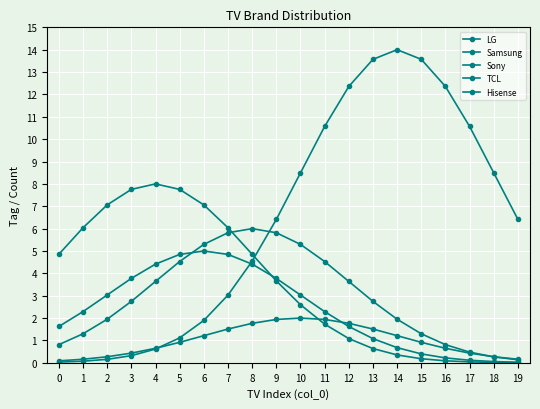

Does the chart have visible grid lines?

Yes